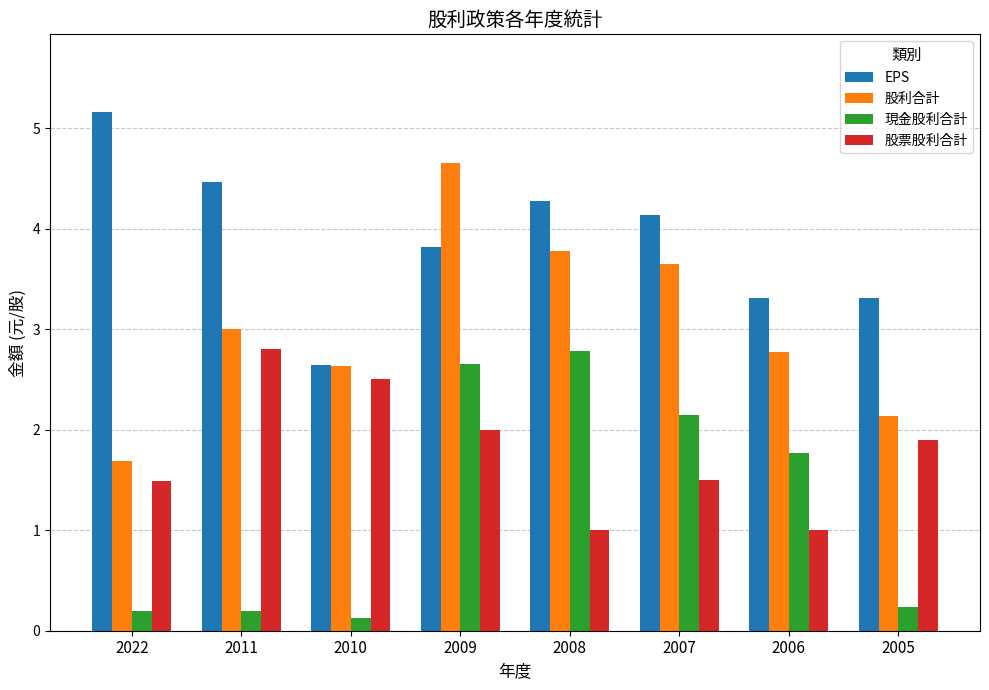

Does the chart contain any negative values?

No